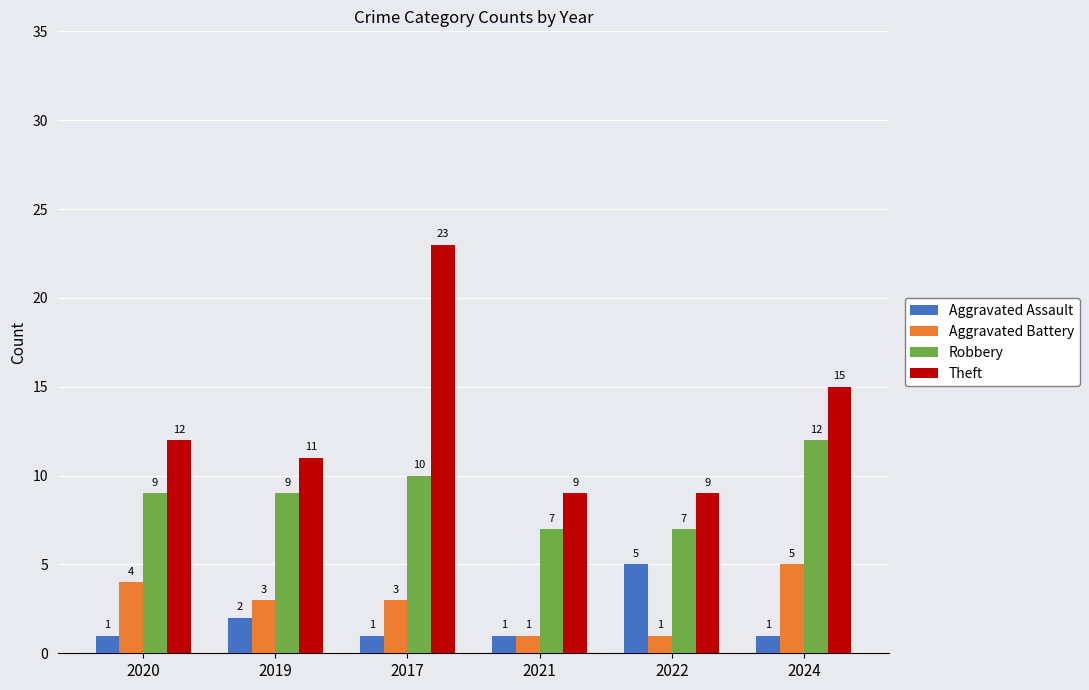

Which series has the largest range (max minus min)?

Theft